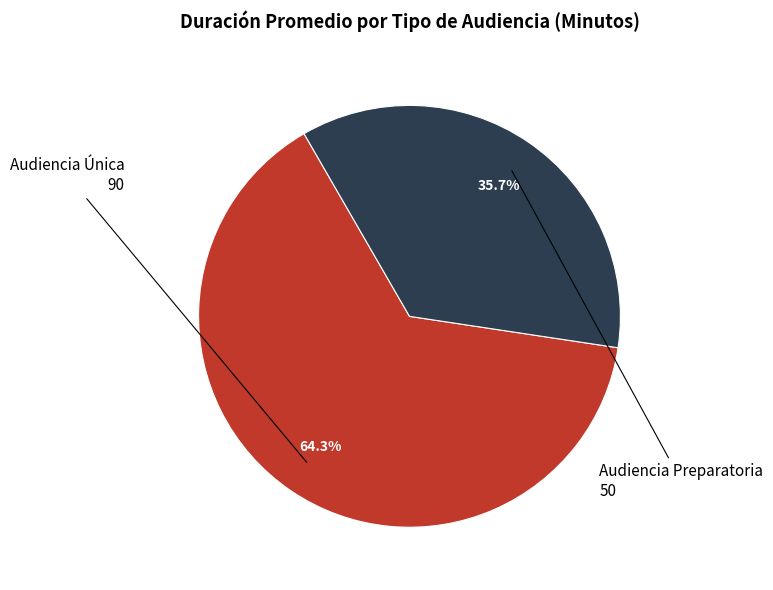

How many segments does this pie chart have?

2